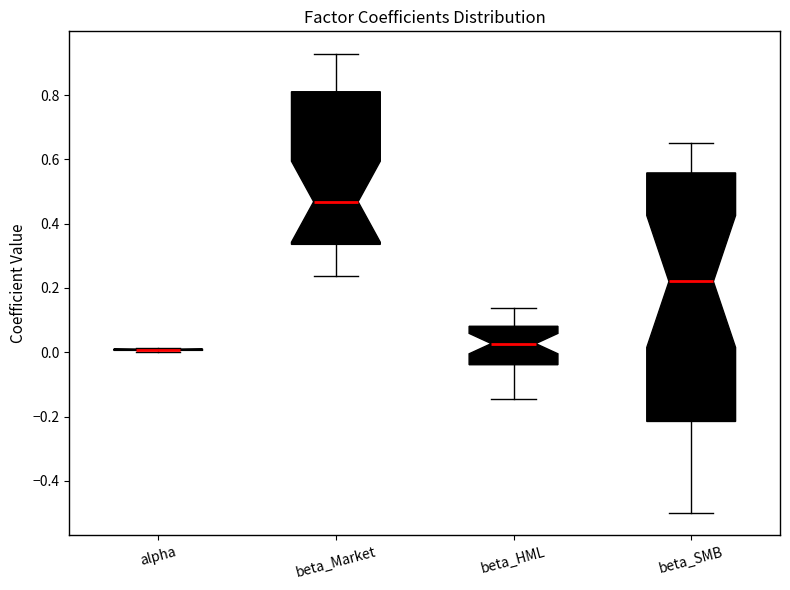

Comparing the boxes themselves (not the whiskers), which one is the tallest?

beta_SMB